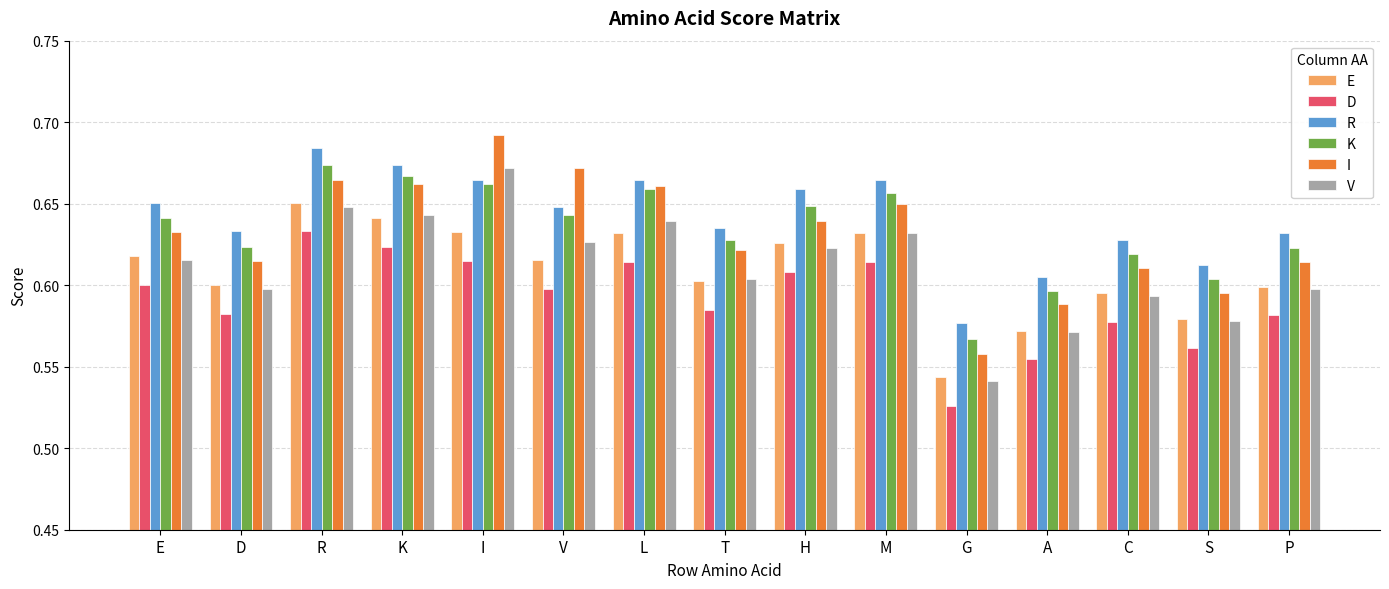

Between G and C, which series saw the biggest shift?

I